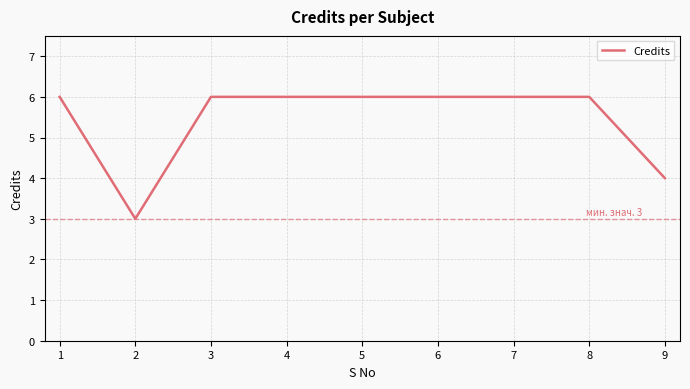

Which label corresponds to the smallest value in the chart?

2